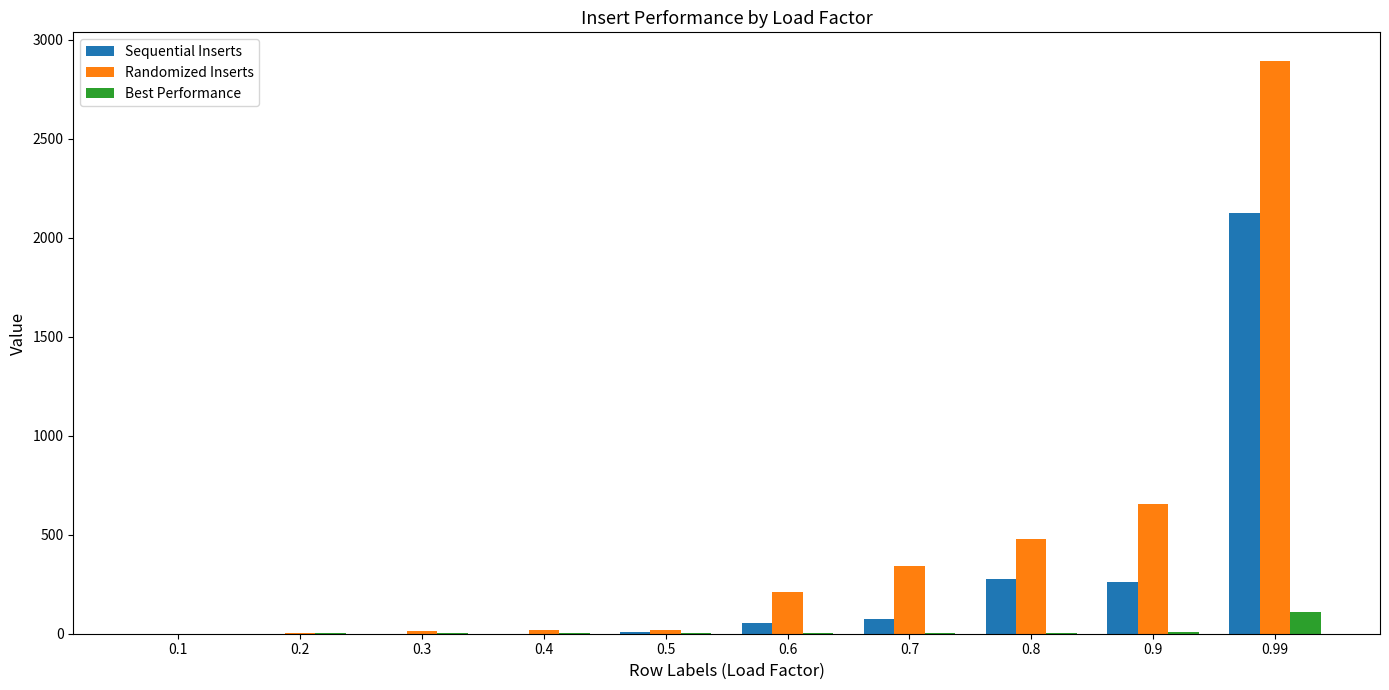

Which series has the largest total across all categories?

Randomized Inserts